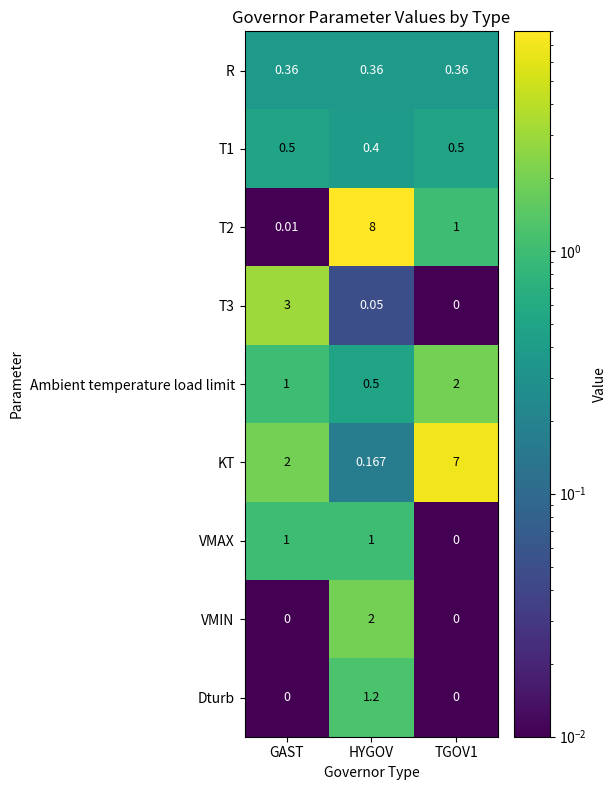

Which category has the highest value across all series?

HYGOV